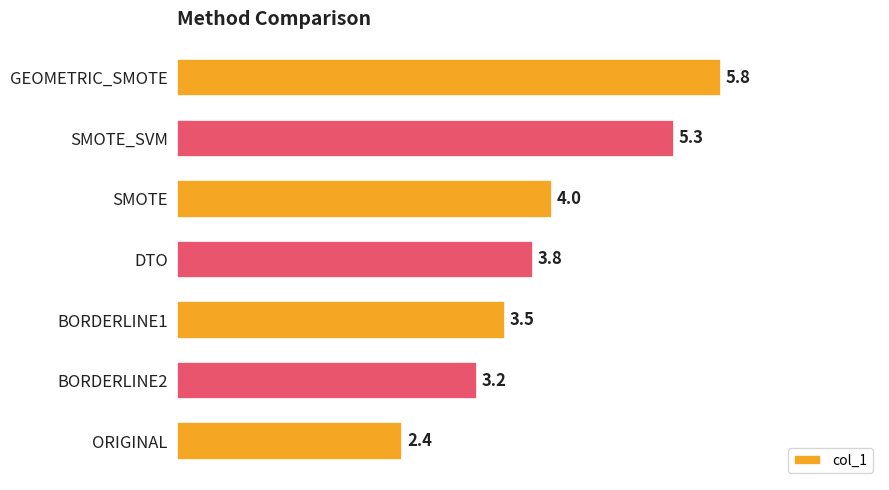

At which label is the value closest to 4?

SMOTE